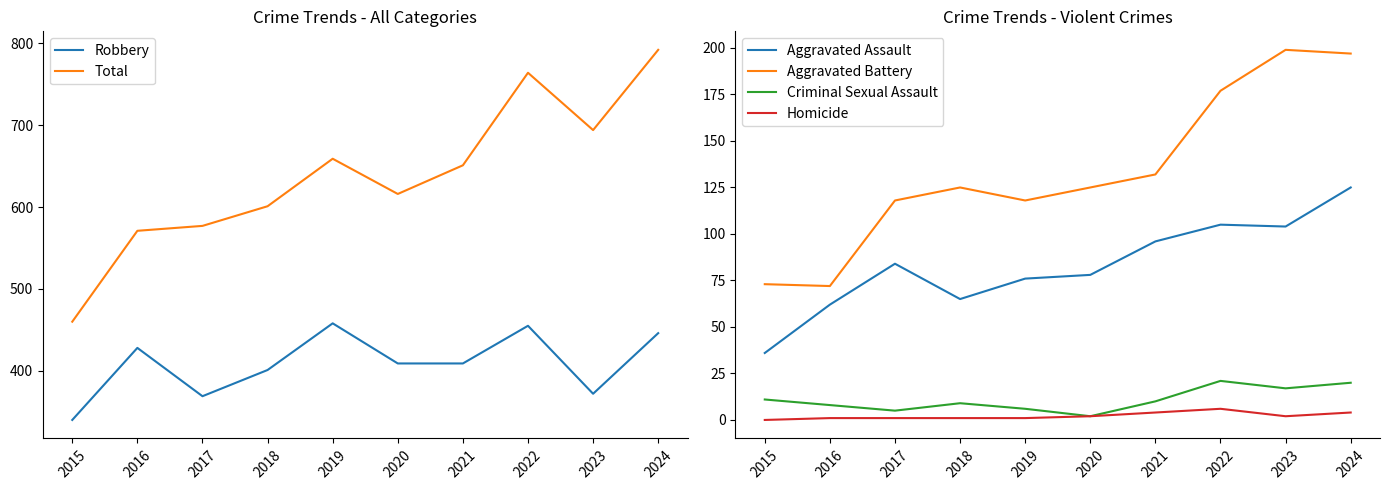

What is the difference between the Robbery values at 2021 and 2022?

46